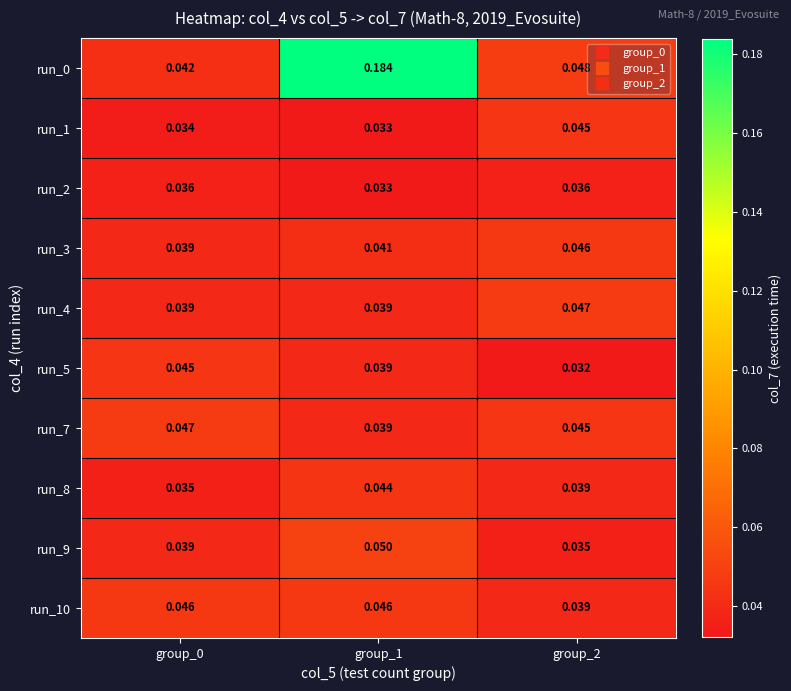

What is the total value across all series at group_1?

0.5